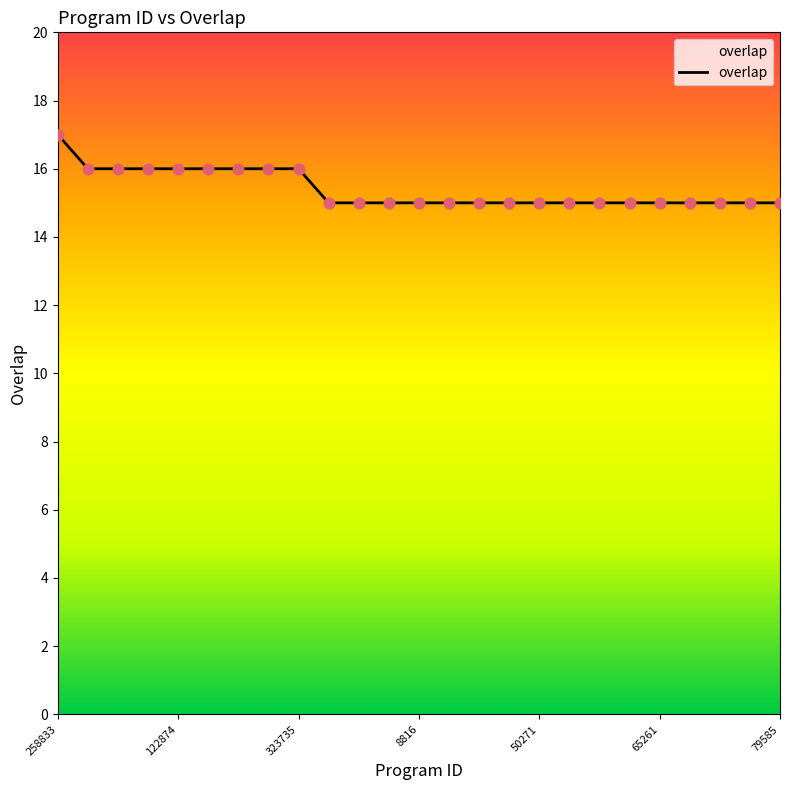

What is the smallest value displayed?

15